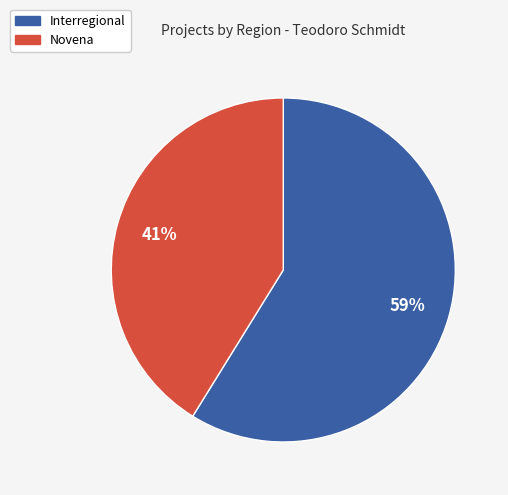

Count the number of slices in the pie.

2